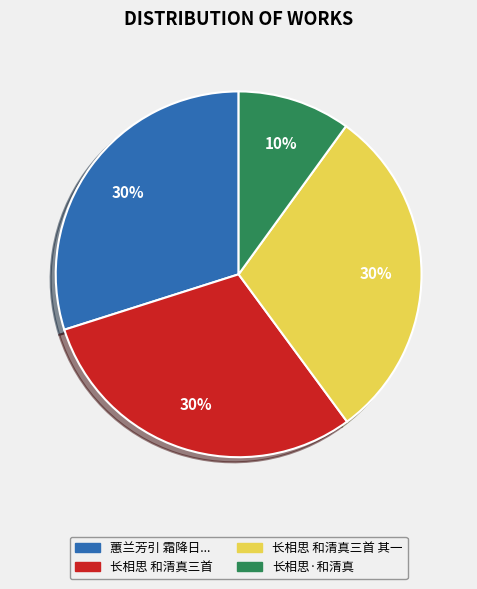

To the nearest percent, what percentage of the pie is 长相思·和清真?

10%